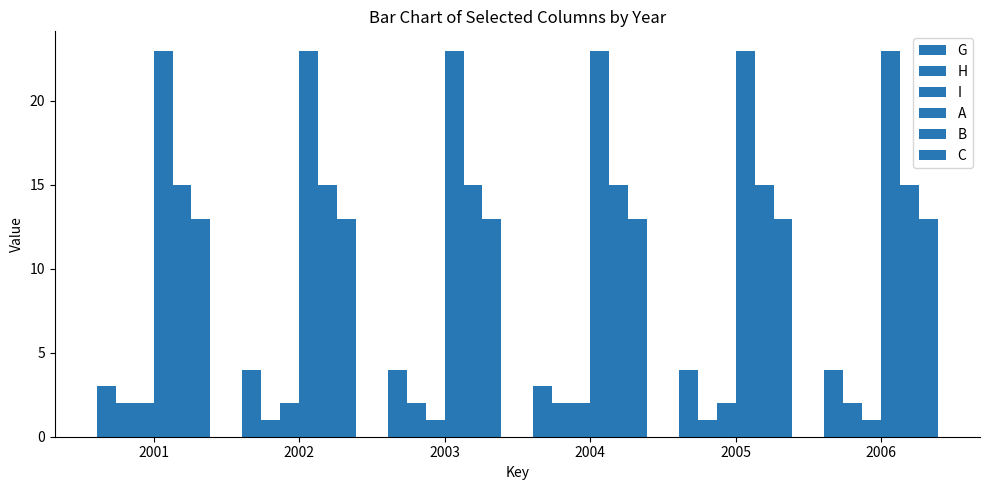

What is the difference between the I values at 2005 and 2006?

1